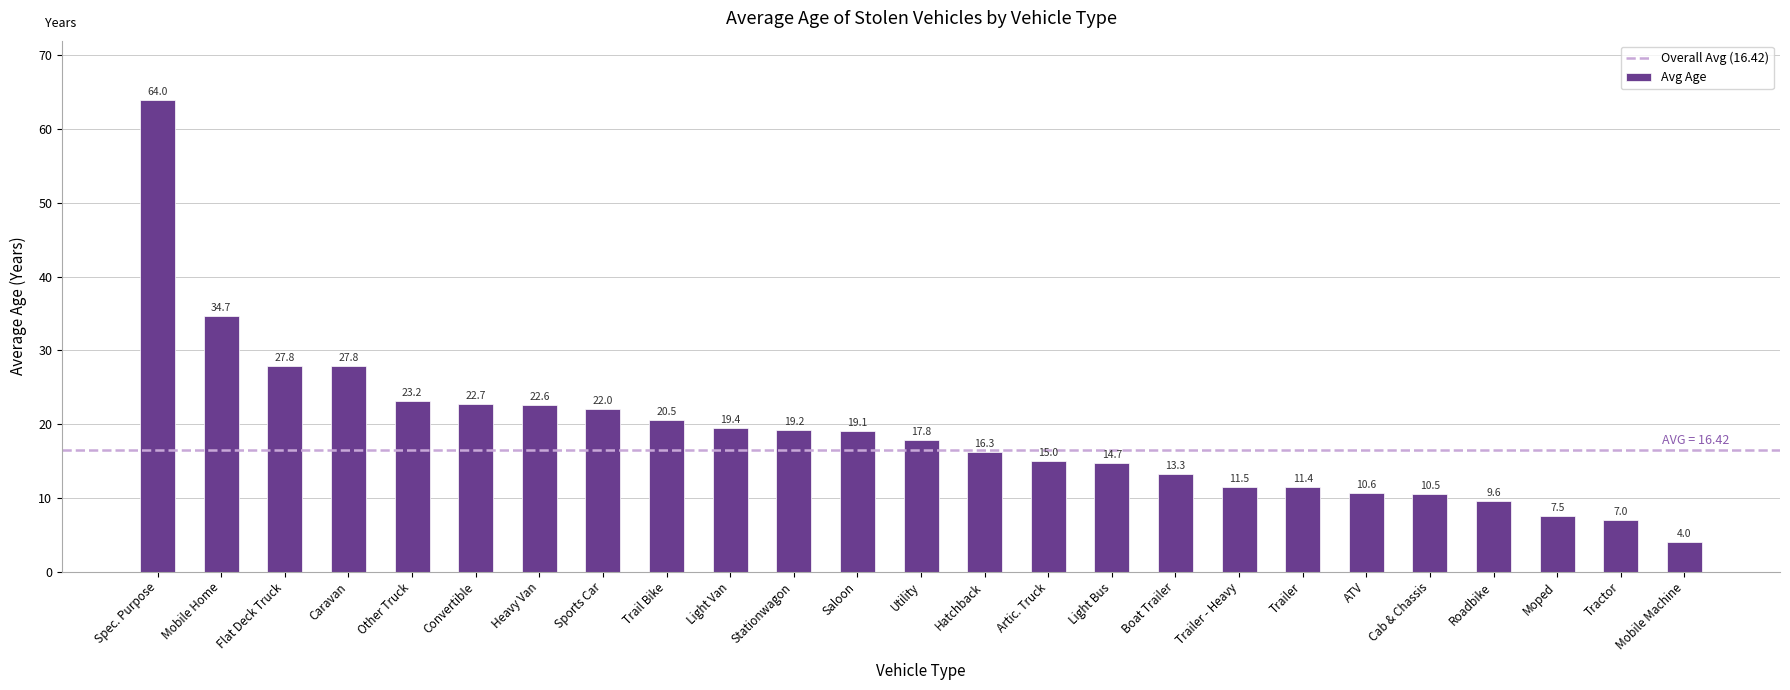

Are the bars grouped side by side (vs. stacked)?

No